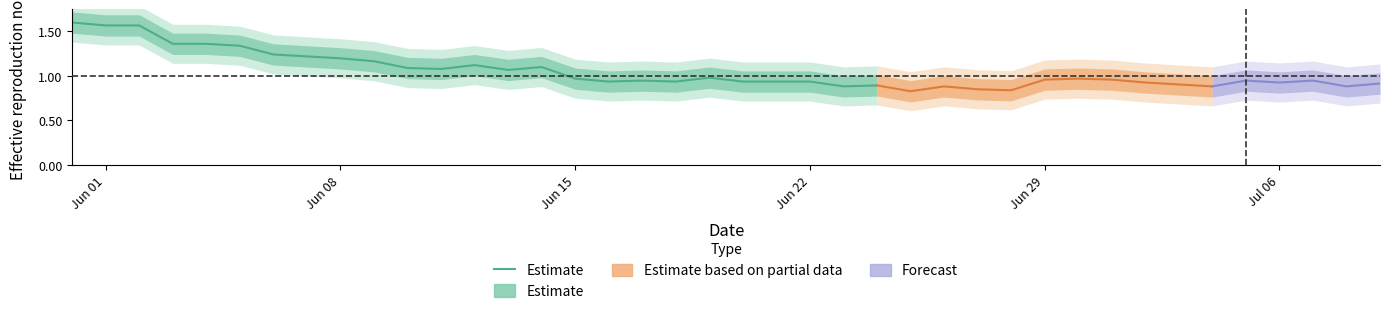

What is the difference between the second highest and minimum values?

0.7